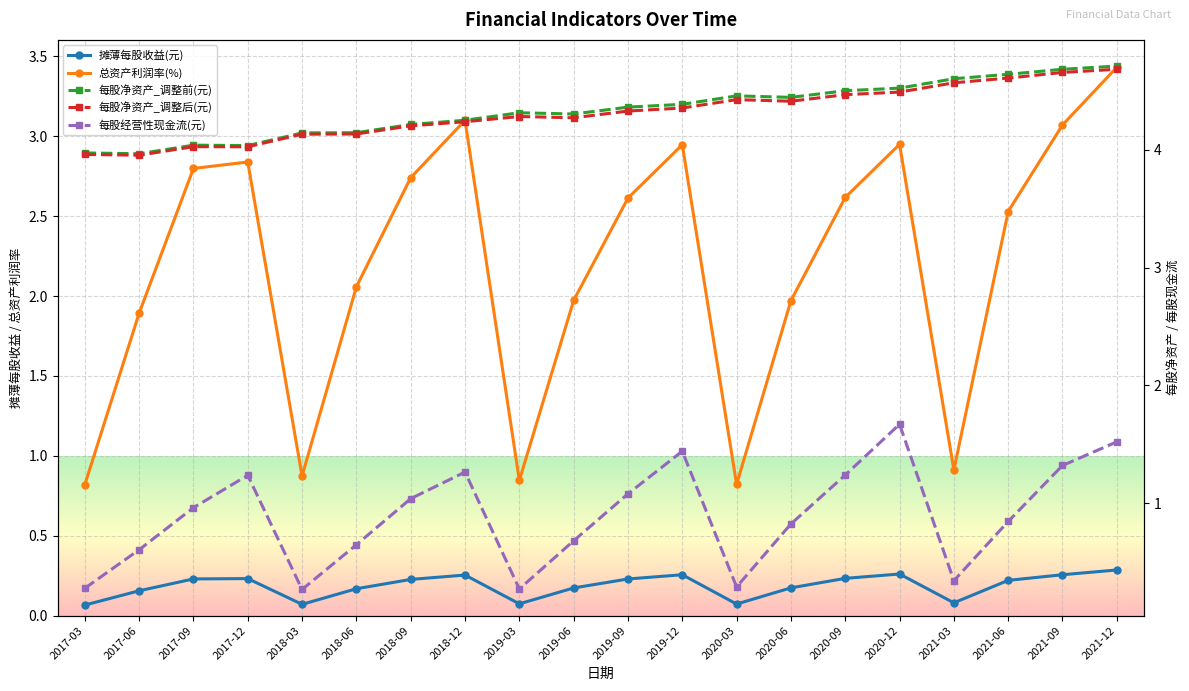

The 每股经营性现金流(元) series shows 1.4 at 2020-06. True or false?

False